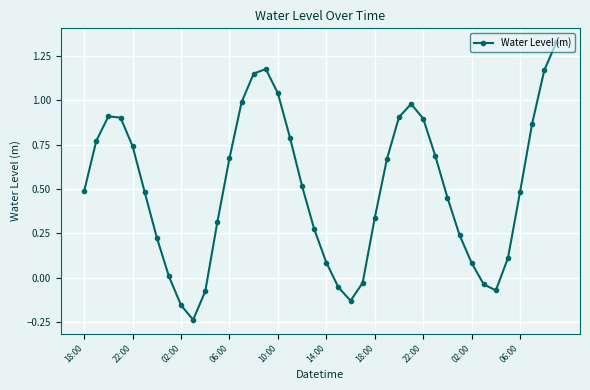

How many interior local peaks (higher than both neighbors) does the data have?

3